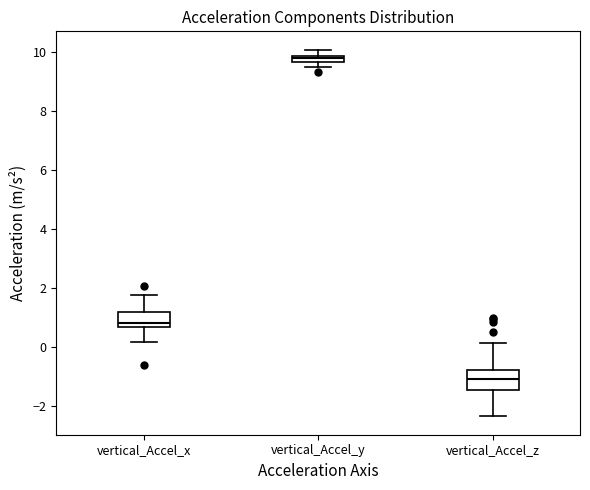

Which box has the lowest median line?

vertical_Accel_z